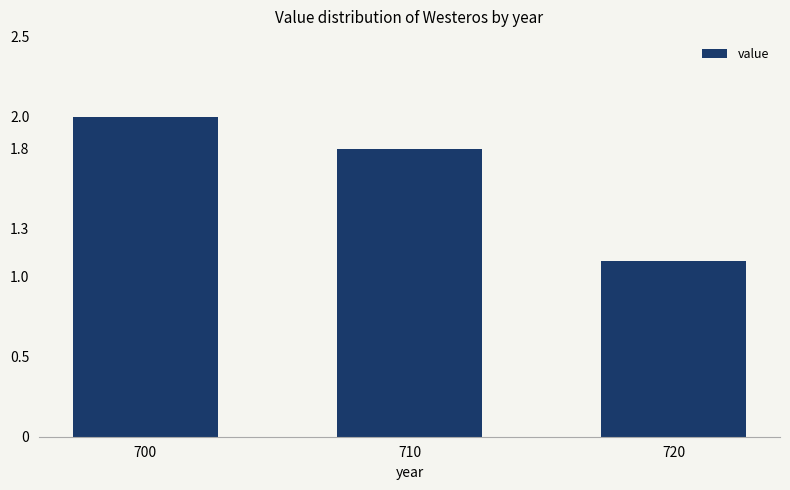

List the labels in order of value, smallest first.

720, 710, 700